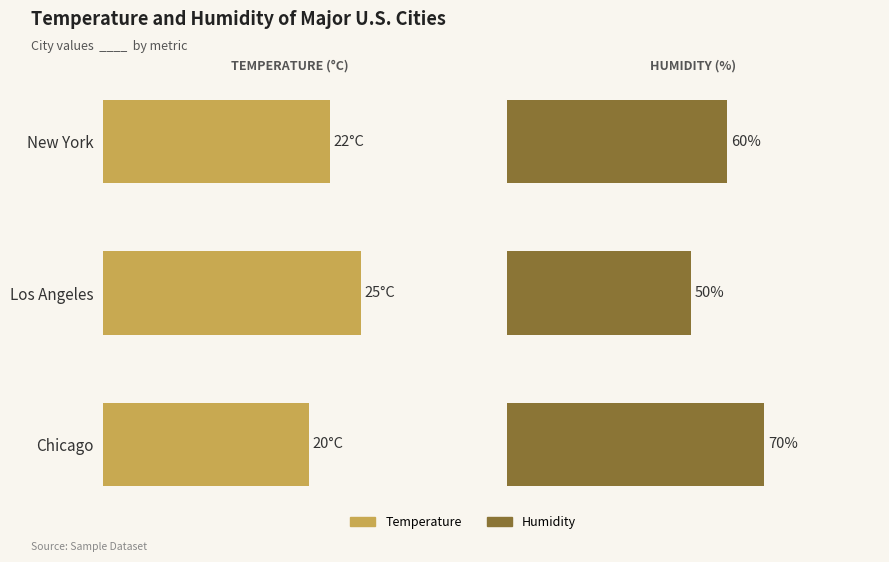

Are the bars horizontal?

Yes